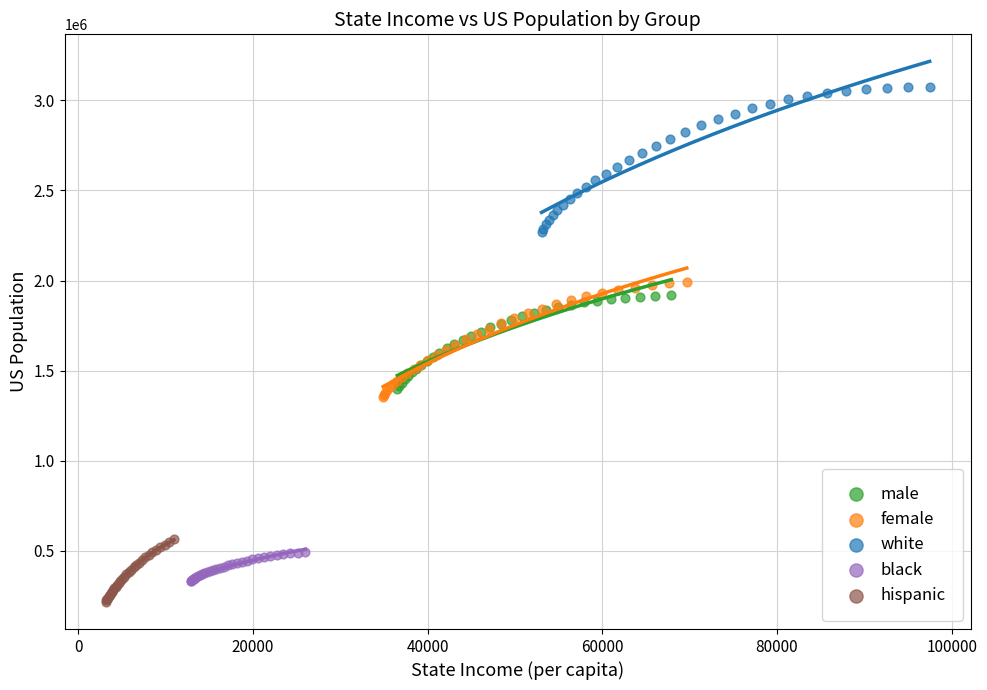

Which series has the largest Y range (max minus min)?

white